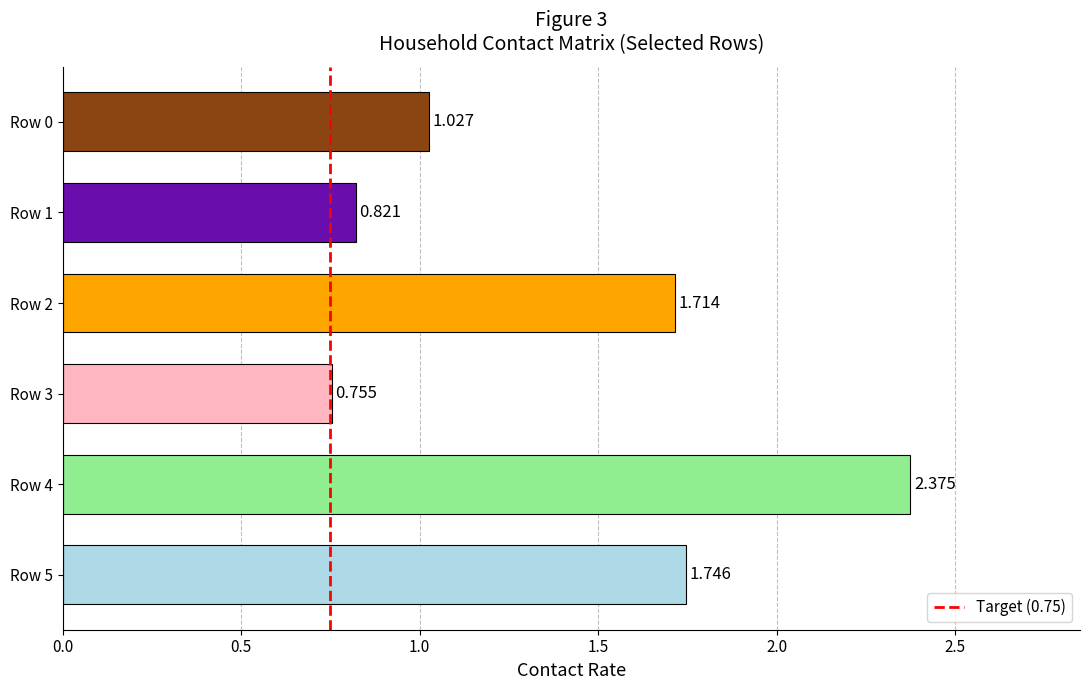

Does the chart contain any negative values?

No